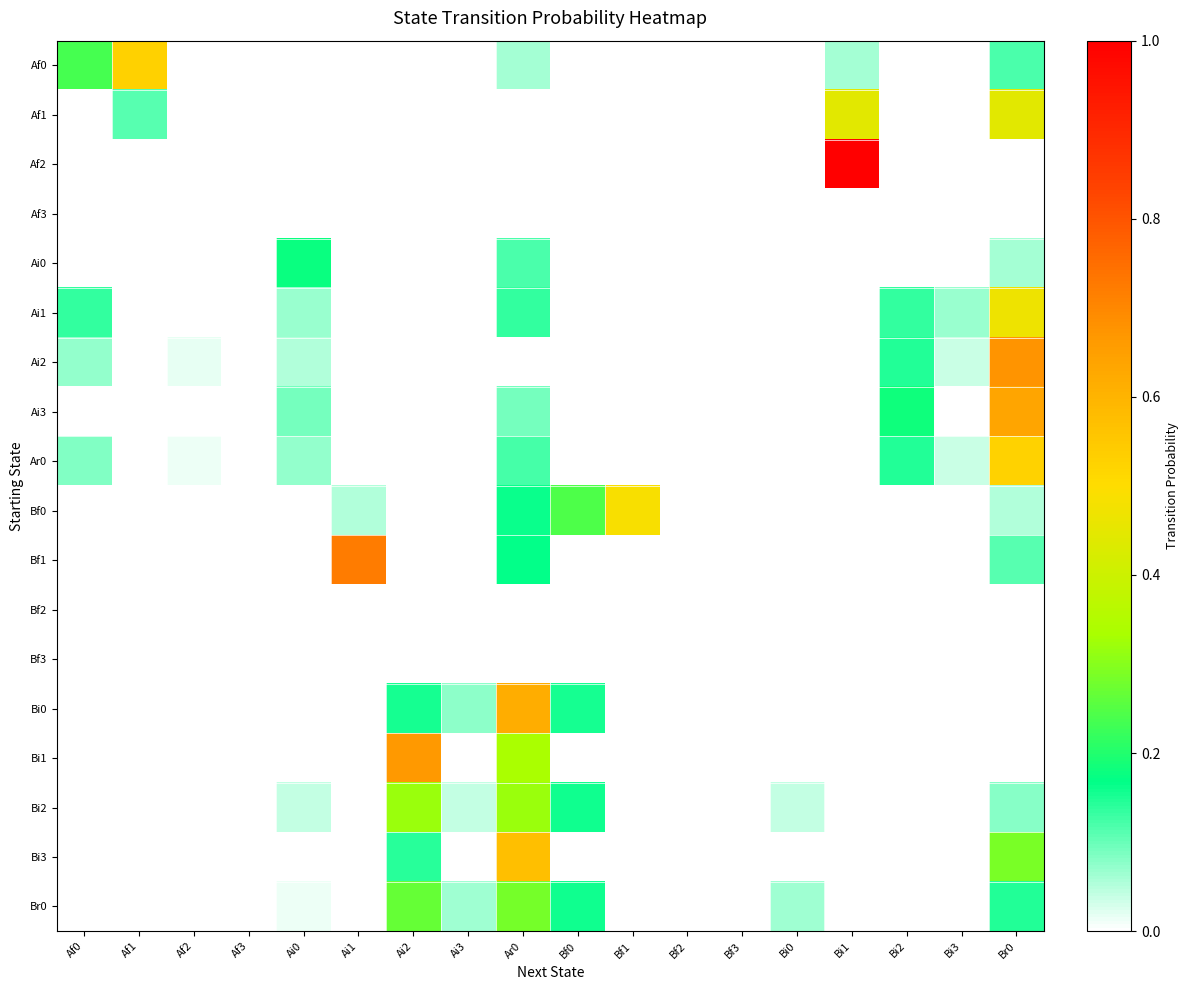

What is the total value across all series at Bf0?

0.7